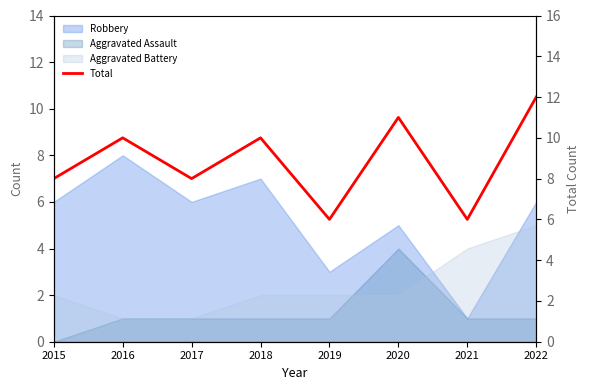

Approximately how many times larger is the value at 2016 compared to 2018?

1.0